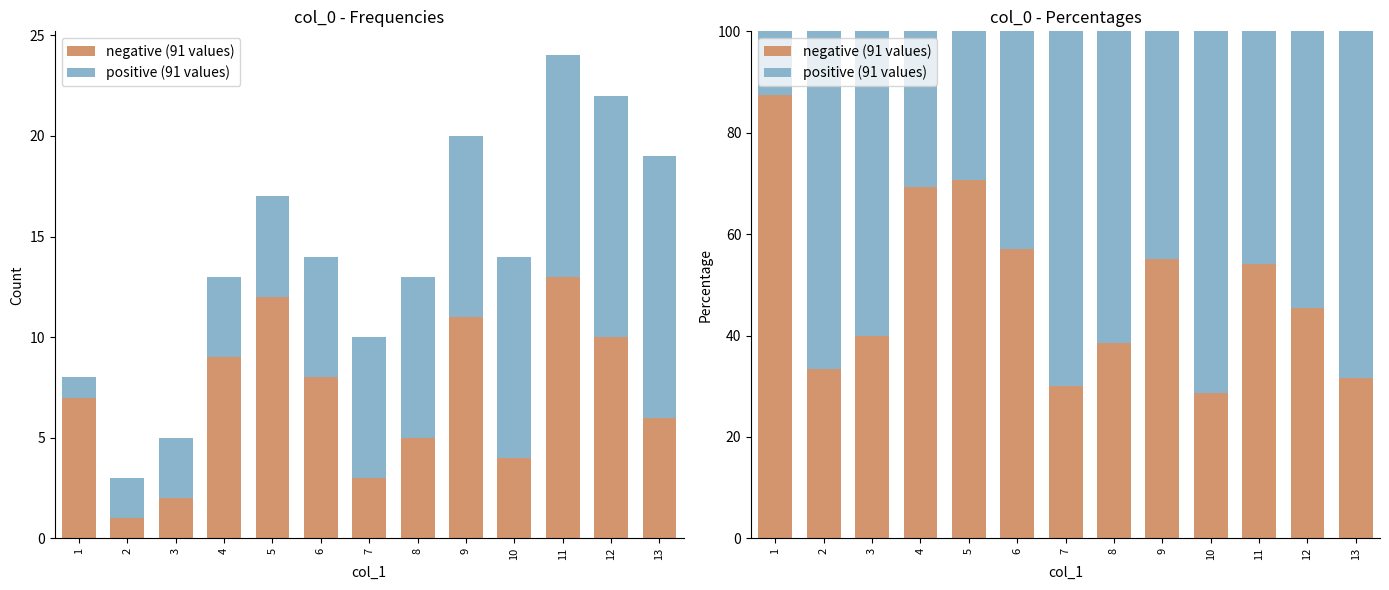

The value of positive (91 values) at 10 is 125.8. True or false?

False